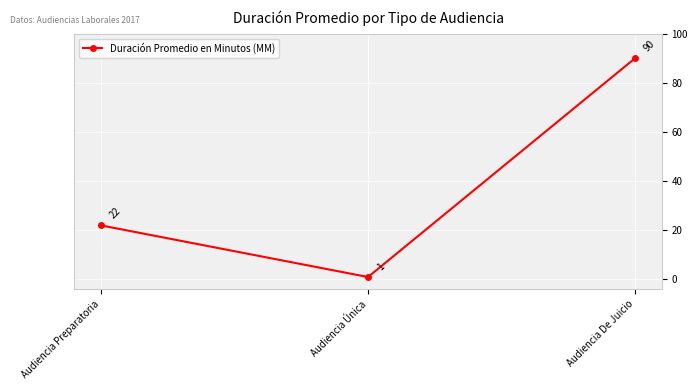

What is the average value?

38